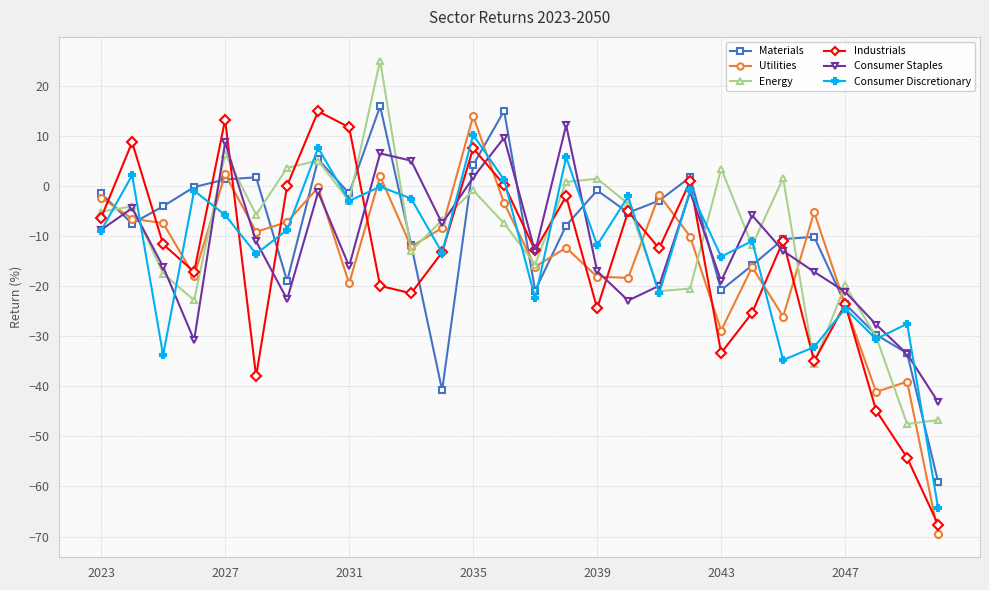

Does the chart display data point markers on the line(s)?

Yes